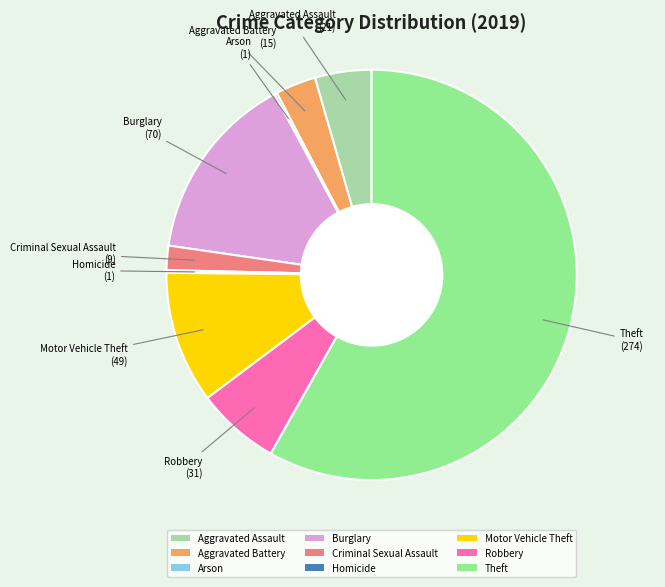

True or false: Motor Vehicle Theft accounts for 10% of the total.

True